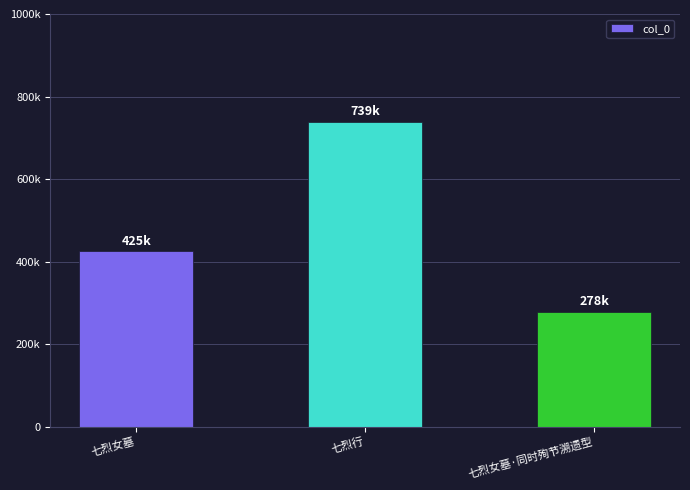

Is it true that the value at 七烈女墓·同时殉节溯遗型 is 278438?

True